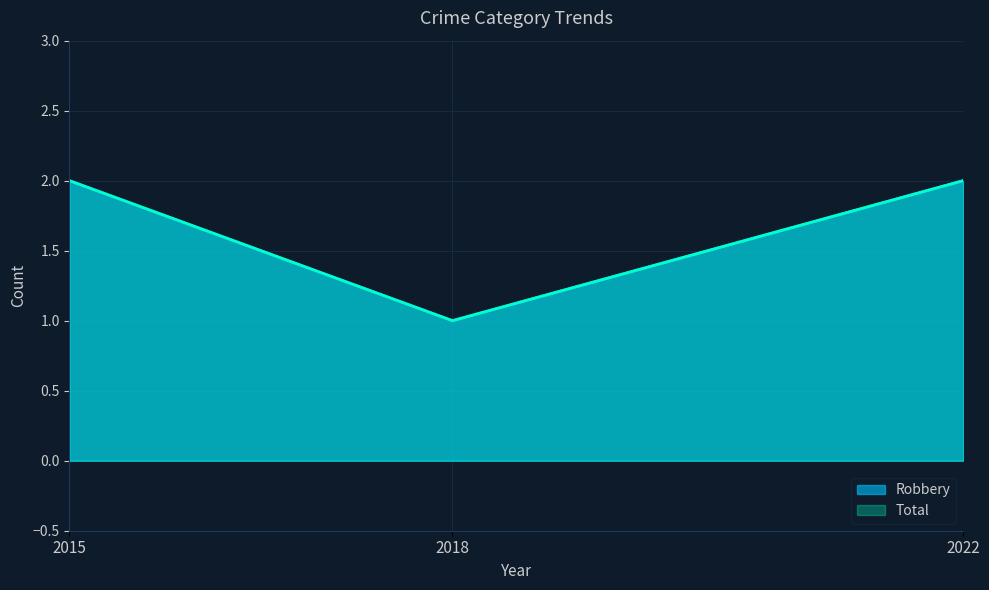

At how many categories does at least one series exceed 1?

2